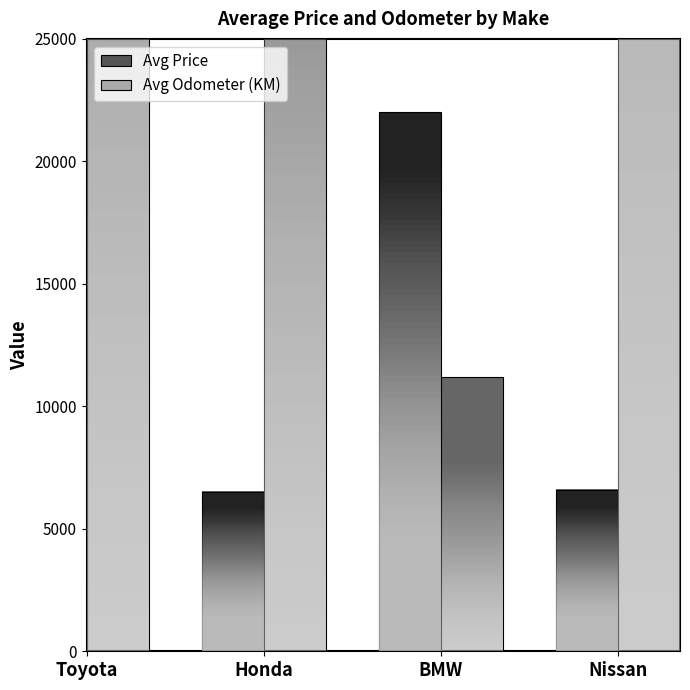

What is the value of the Avg Price bar at the 1st from the left?

5437.5